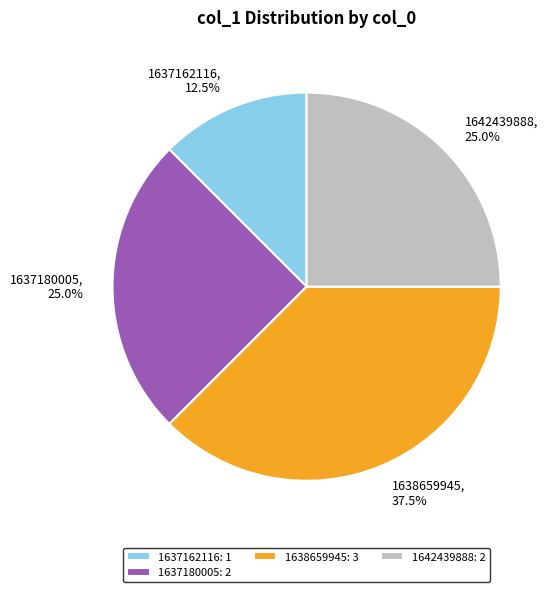

How many segments does this pie chart have?

4